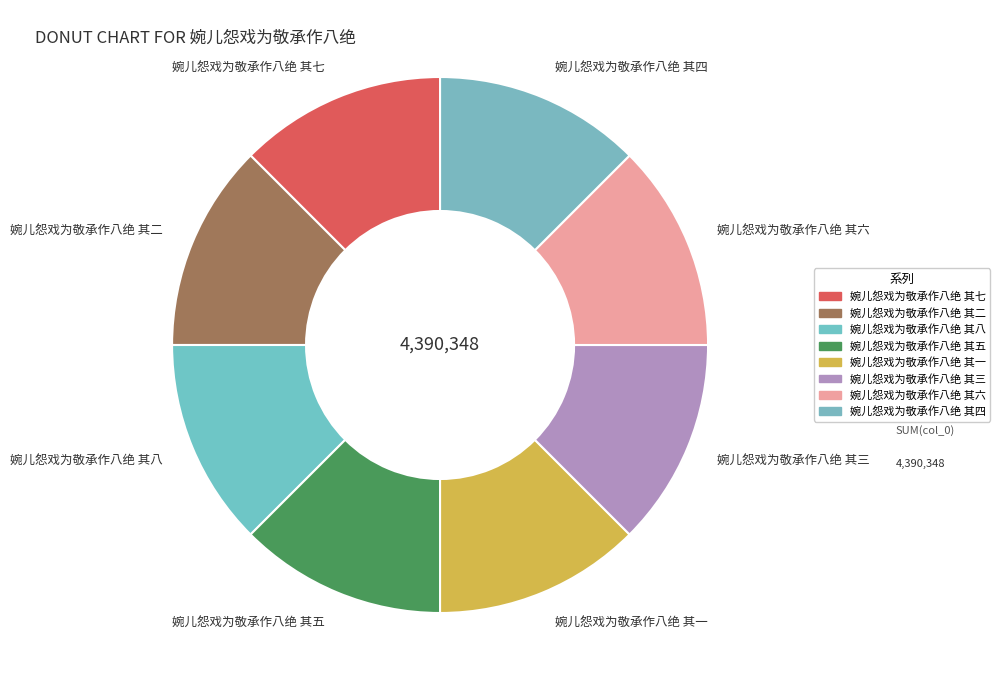

Is the sum of 婉儿怨戏为敬承作八绝 其六 and 婉儿怨戏为敬承作八绝 其二 greater than half?

No